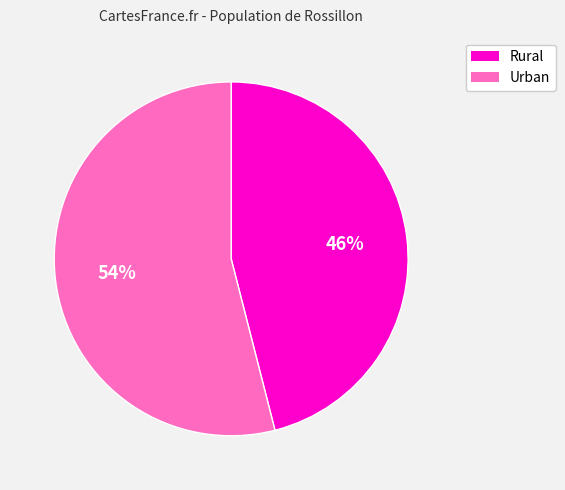

Is there any slice that represents more than half of the pie?

Yes